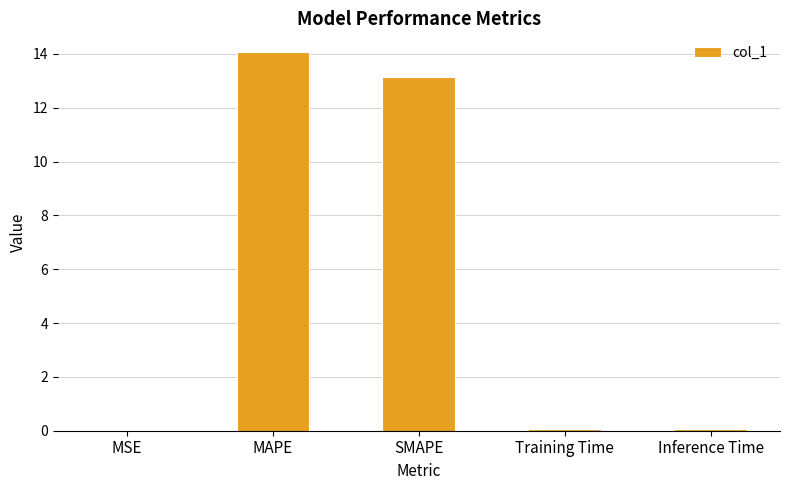

Is it true that the value at SMAPE is 13.1?

True